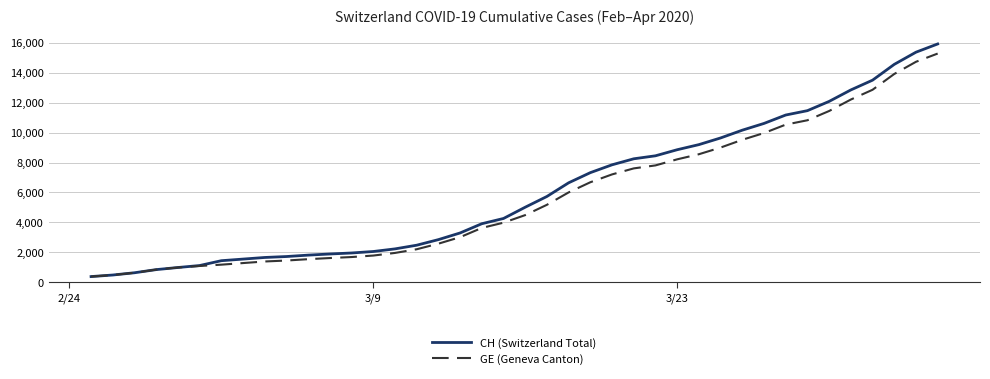

Which series has the widest spread of values?

CH (Switzerland Total)